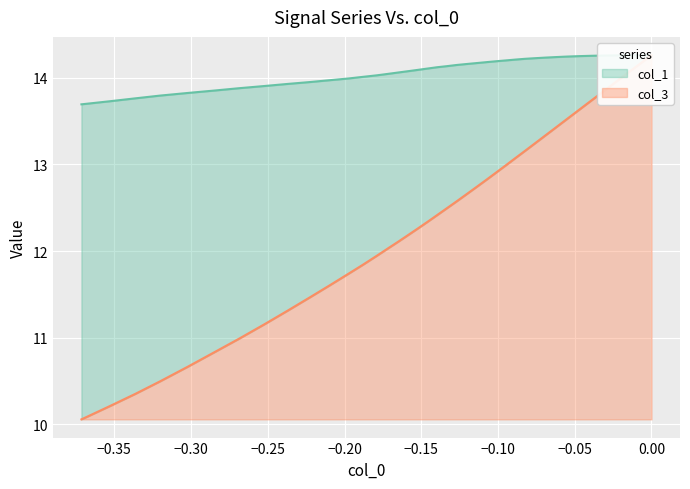

Rank the series by their average value, from highest to lowest.

col_1, col_3